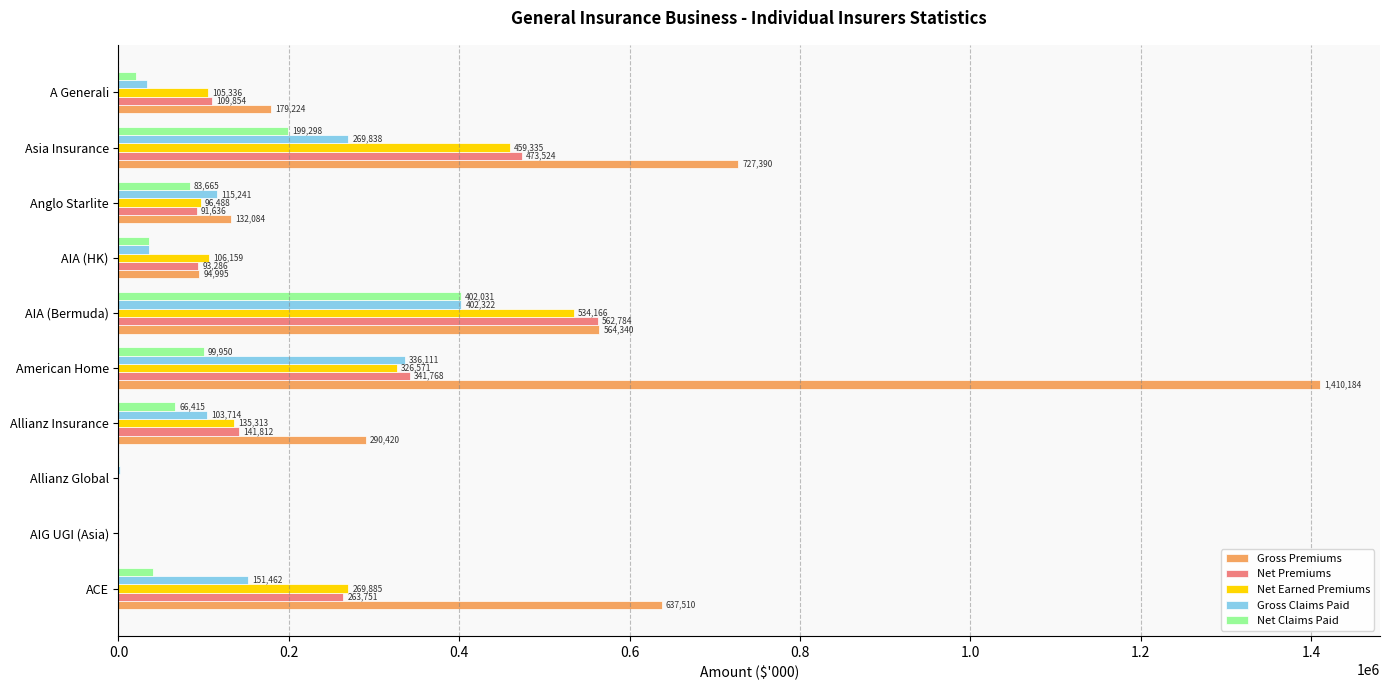

What is the sum of the Net Earned Premiums values at ACE and American Home?

596456